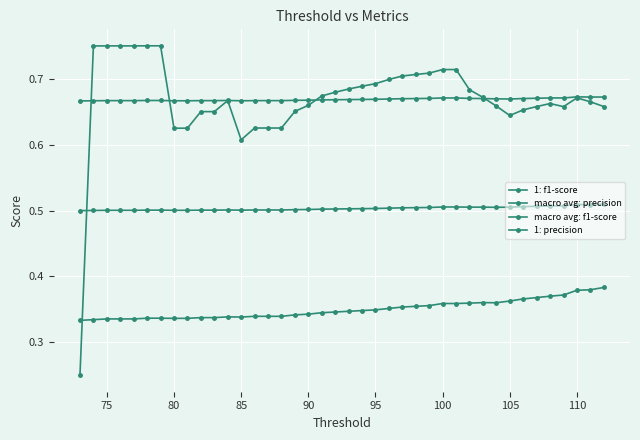

How many distinct data groups are displayed?

4